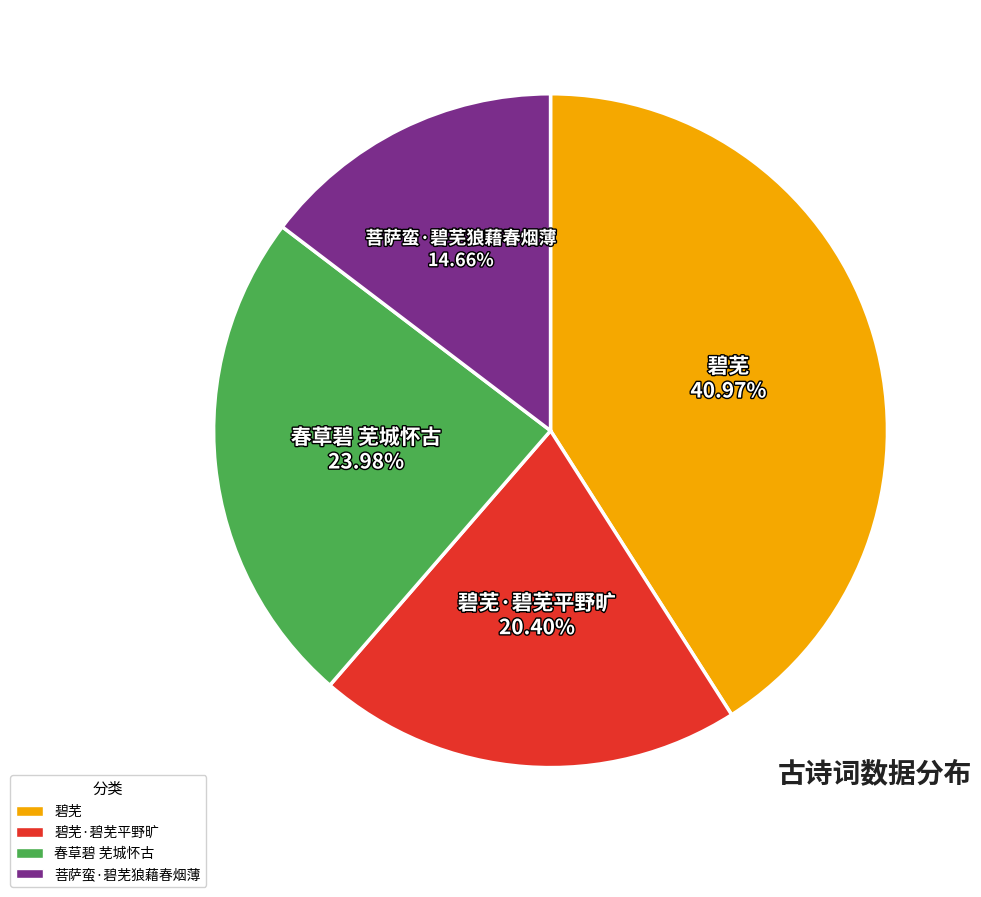

Between 春草碧 芜城怀古 and 碧芜, which is larger?

碧芜